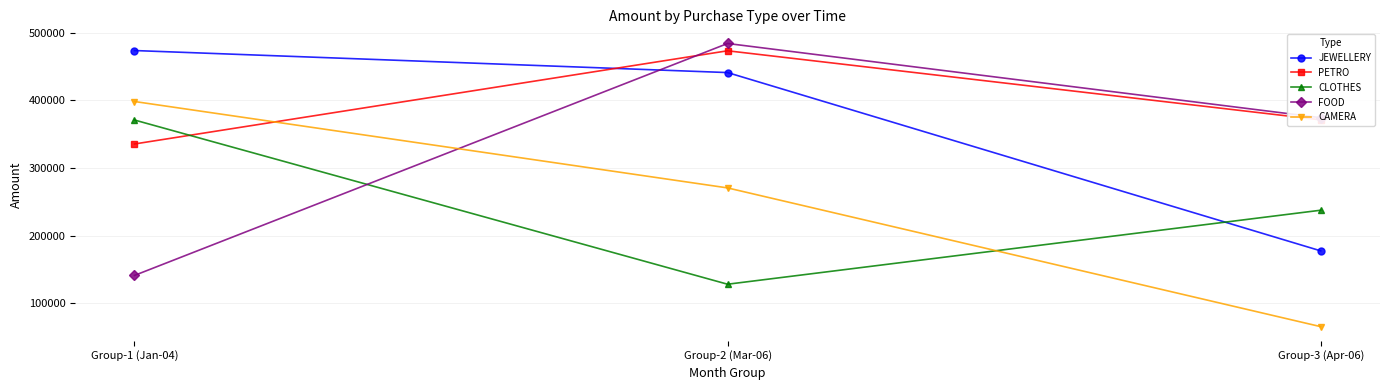

Which series changed the most between Group-2 (Mar-06) and Group-3 (Apr-06)?

JEWELLERY